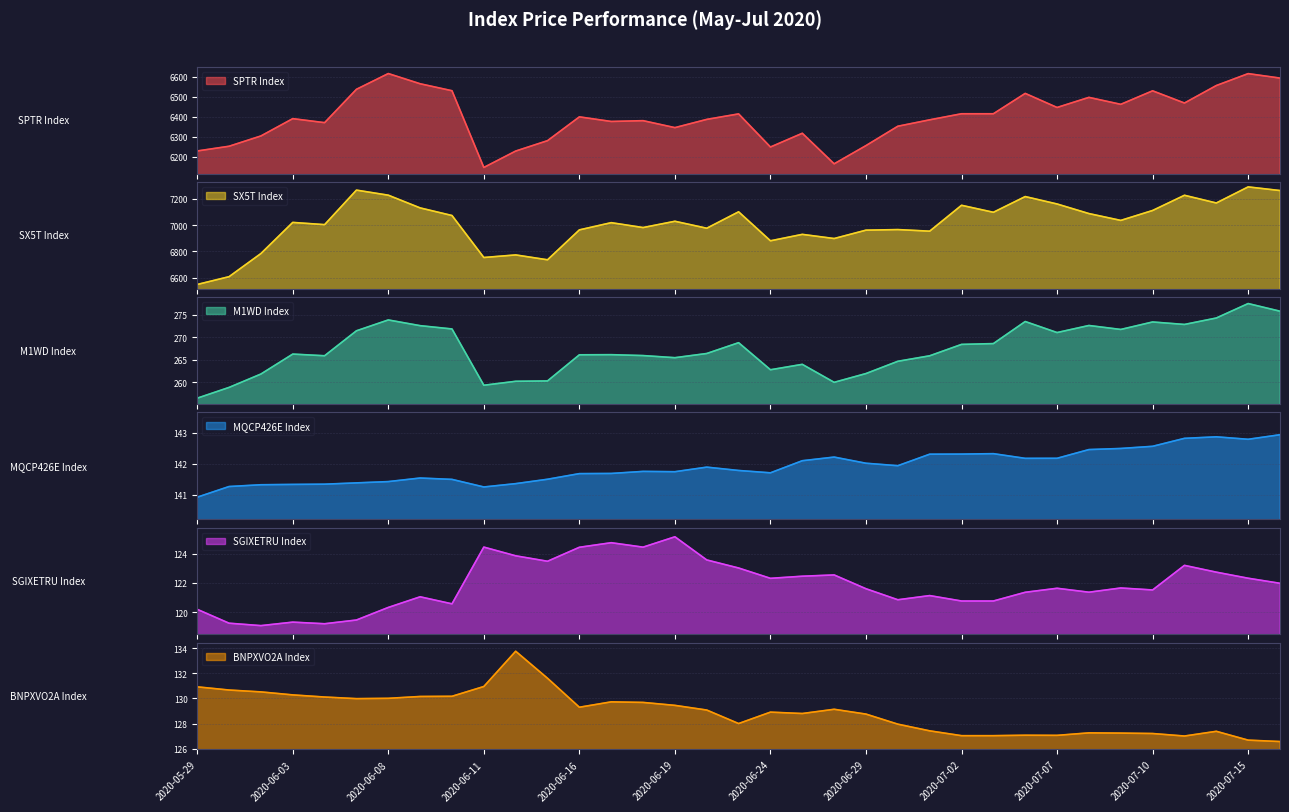

Where is the first local minimum for BNPXVO2A Index?

2020-06-05